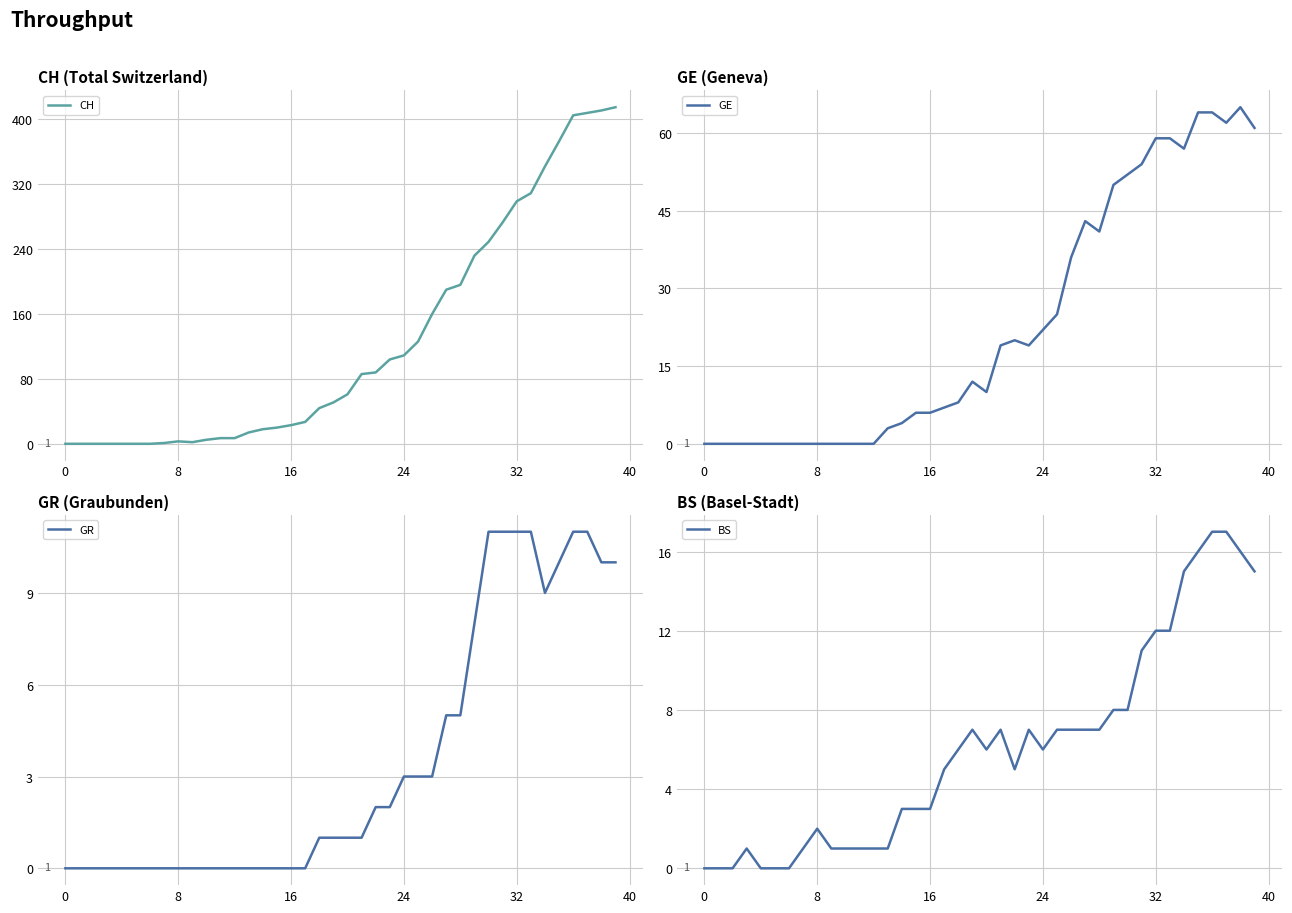

Does the chart have visible grid lines?

Yes